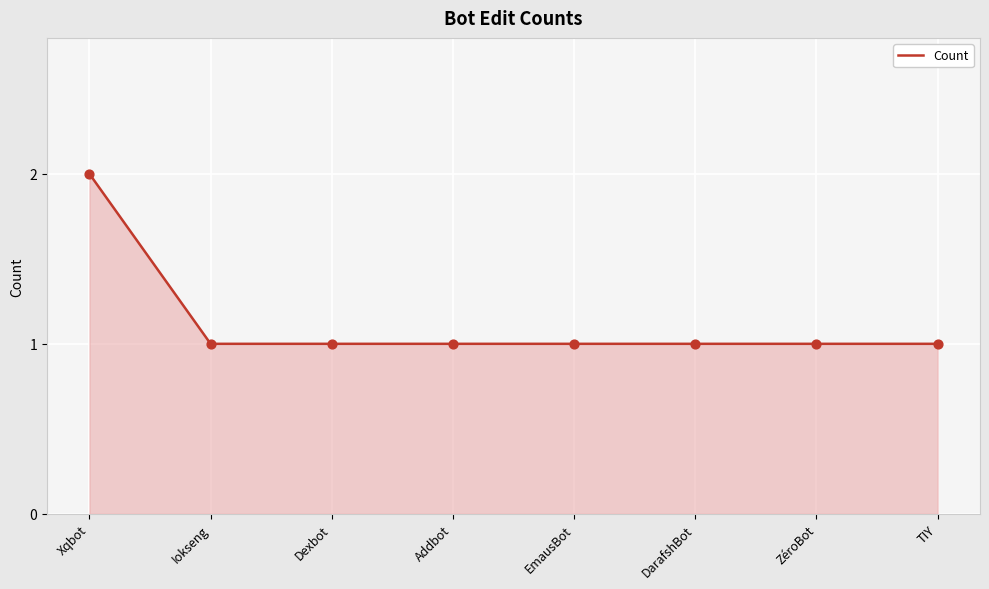

Which has a higher value, DarafshBot or Xqbot?

Xqbot